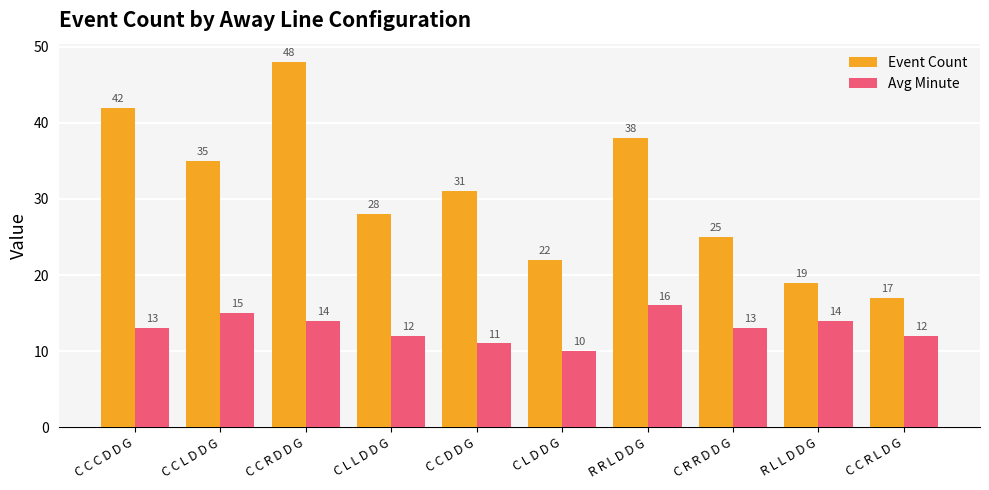

Between C C C D D G and C C R D D G, which series saw the biggest shift?

Event Count